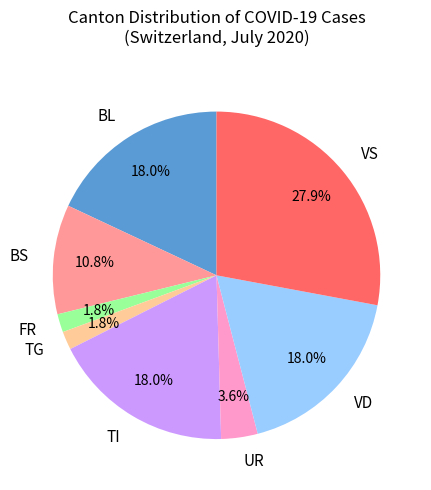

Which slice is the largest?

VS